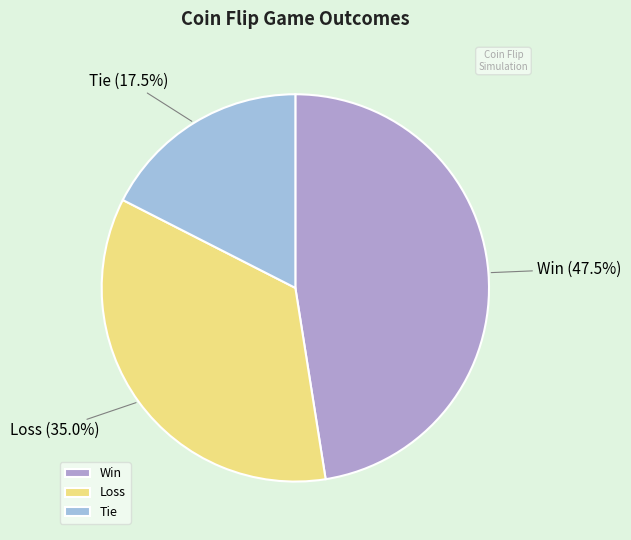

Count the number of slices in the pie.

3